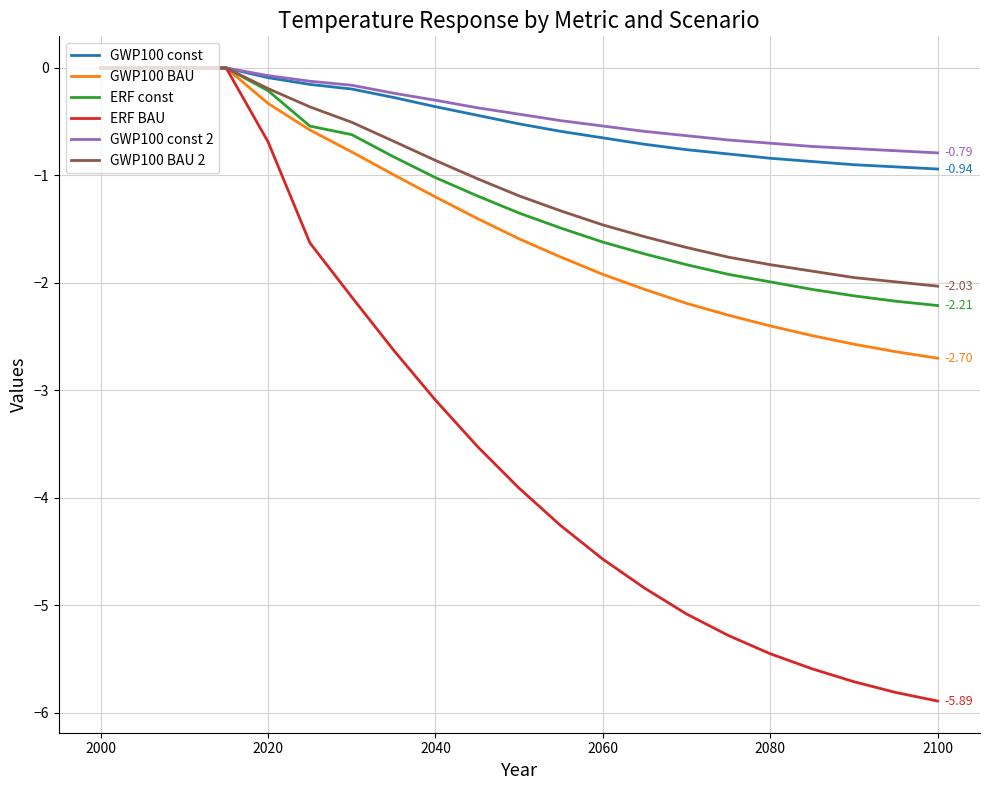

Which series has the largest range (max minus min)?

ERF BAU